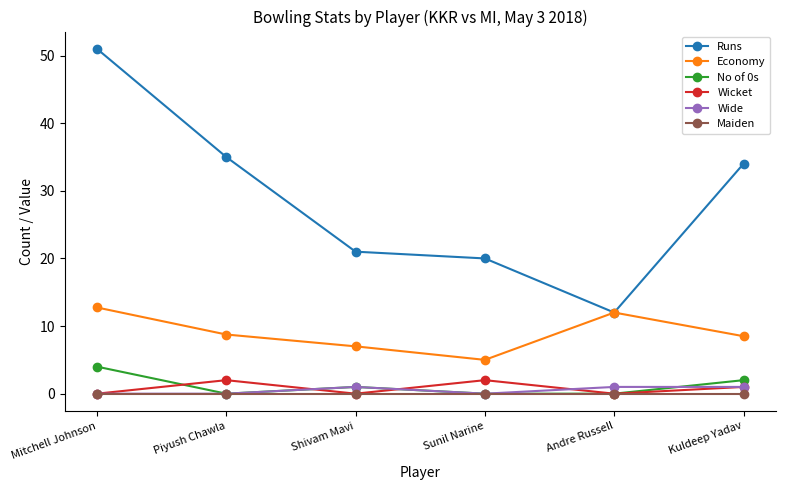

True or false: No of 0s and Runs cross at least once.

False